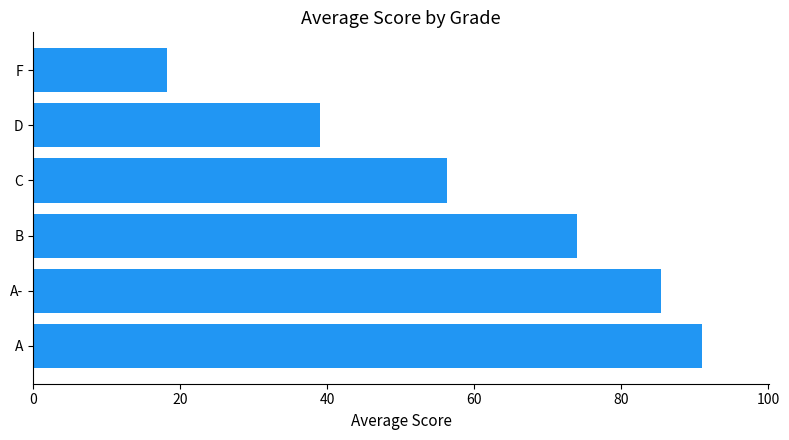

Reading top to bottom, what are all the values shown in this chart?

18.2	39.0	56.3	74.0	85.4	91.0